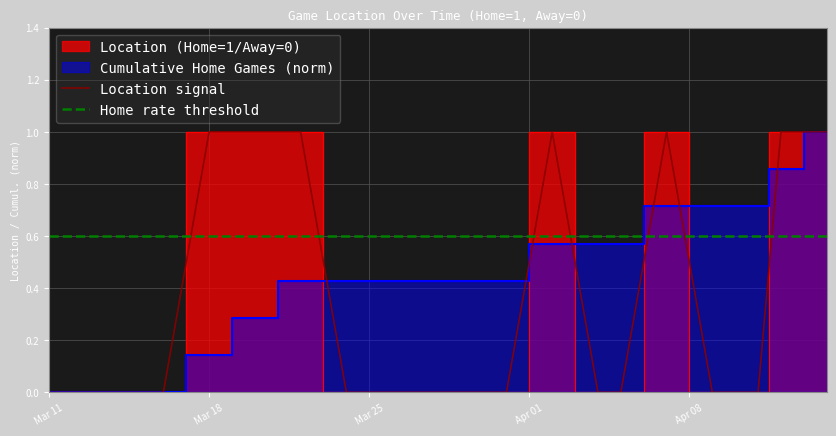

Which series ends up on top after the final intersection of Home rate threshold and Location signal?

Location signal